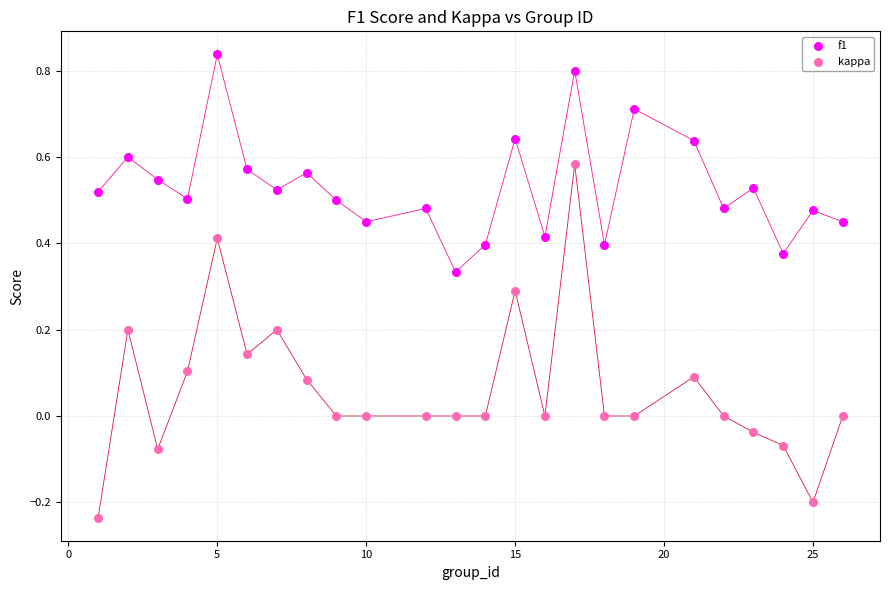

Which series reaches the minimum Y coordinate?

kappa